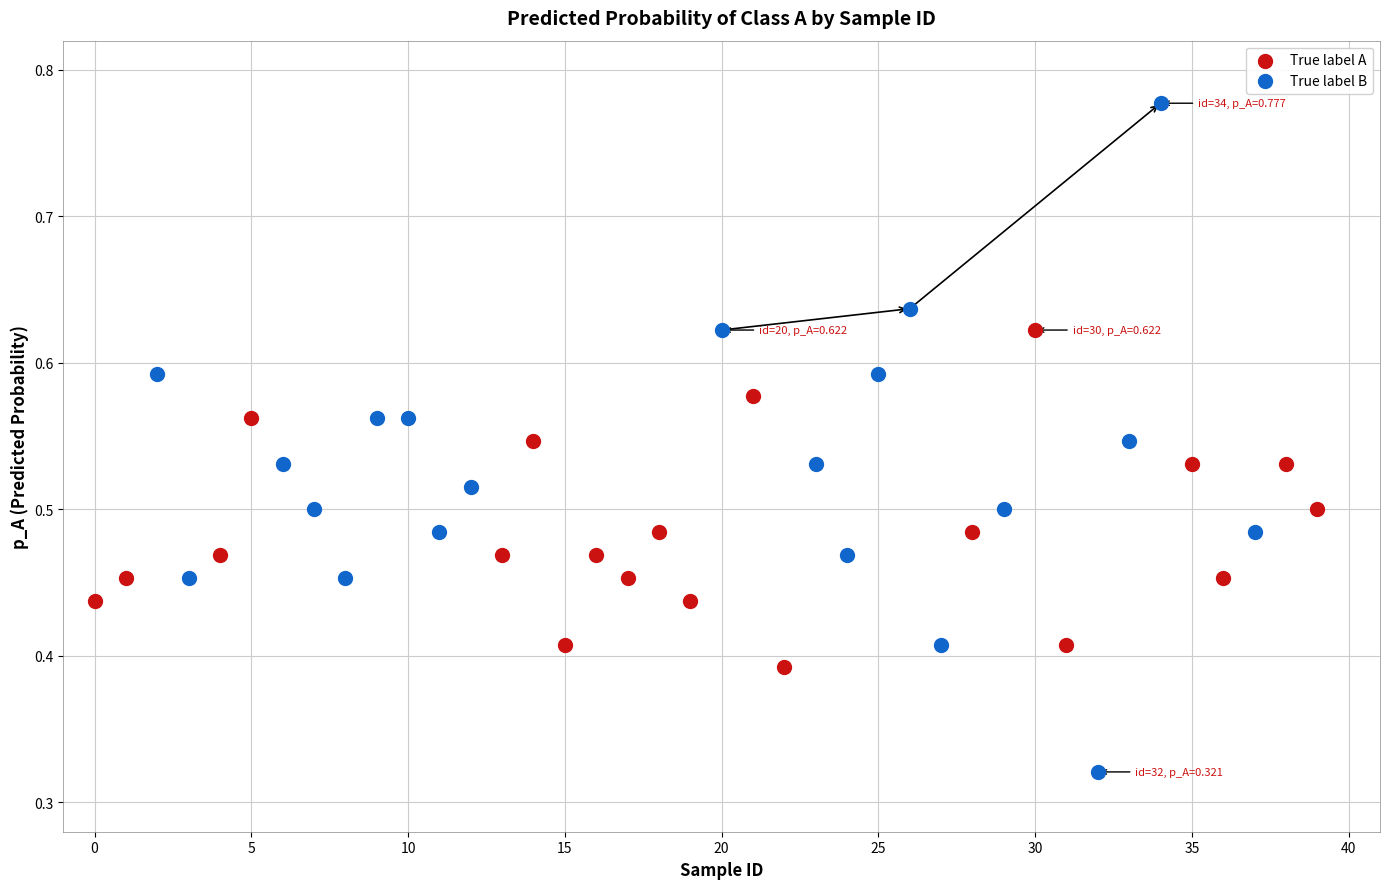

Which series has the largest Y range (max minus min)?

True label B